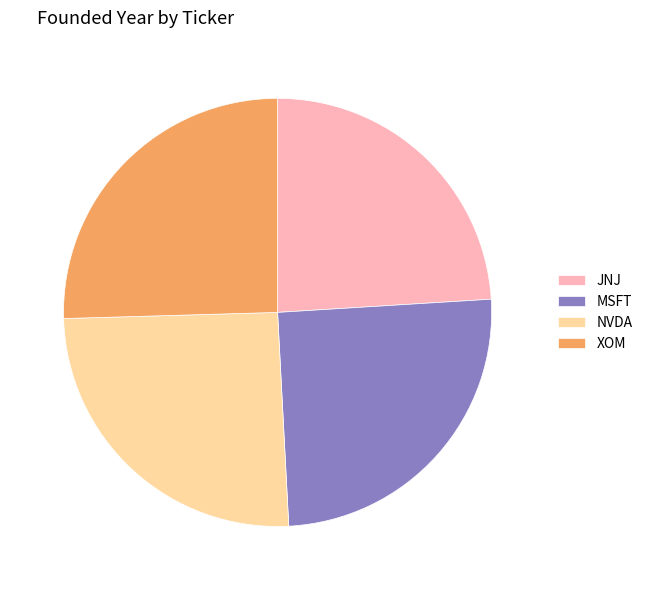

Does any single category account for the majority?

No